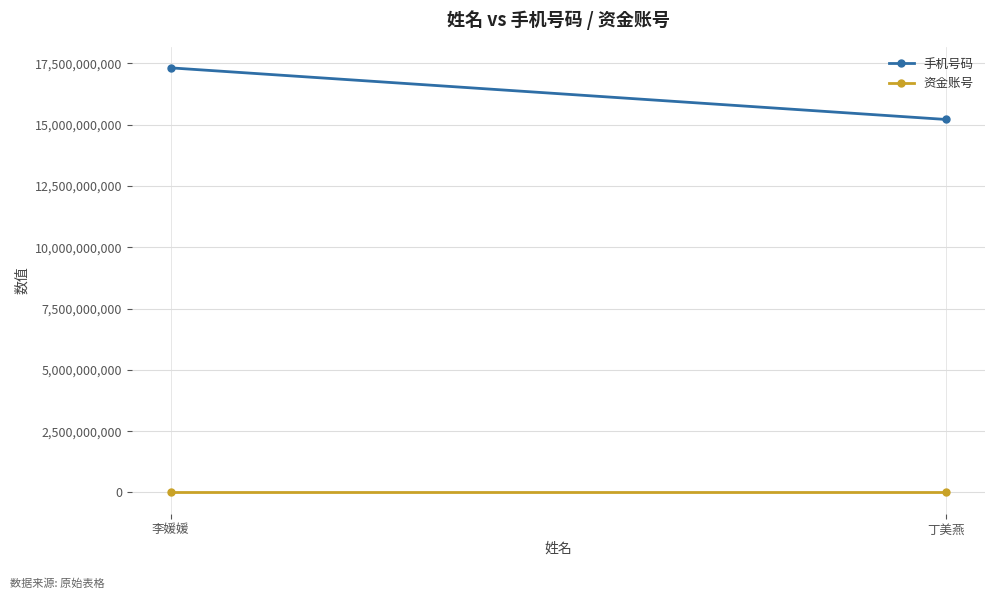

Reading left to right, transcribe all the data shown in this chart.

手机号码: 李媛媛=17318582437	丁美燕=15212453723
资金账号: 李媛媛=0	丁美燕=0